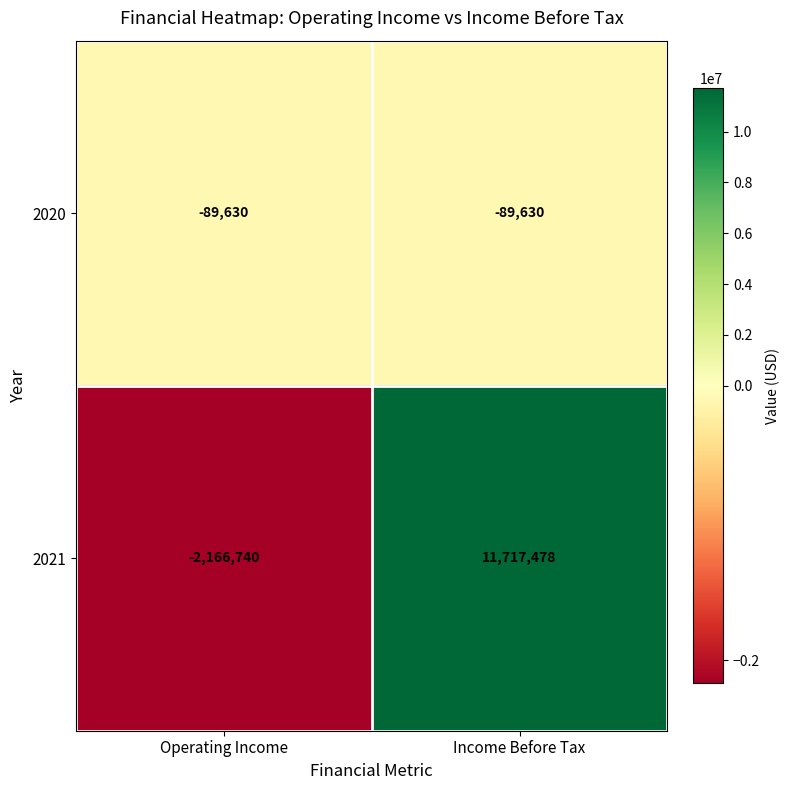

What is the sum of the 2020 values at Income Before Tax and Operating Income?

-179260